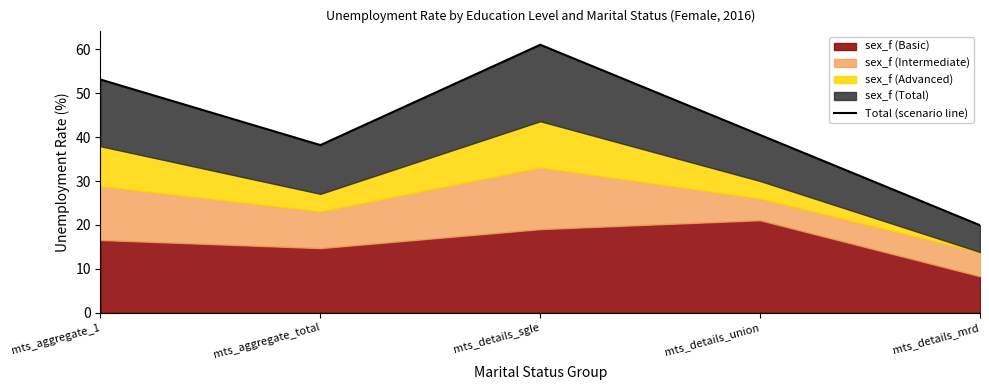

True or false: there are more than 1 points higher than both neighbors.

False